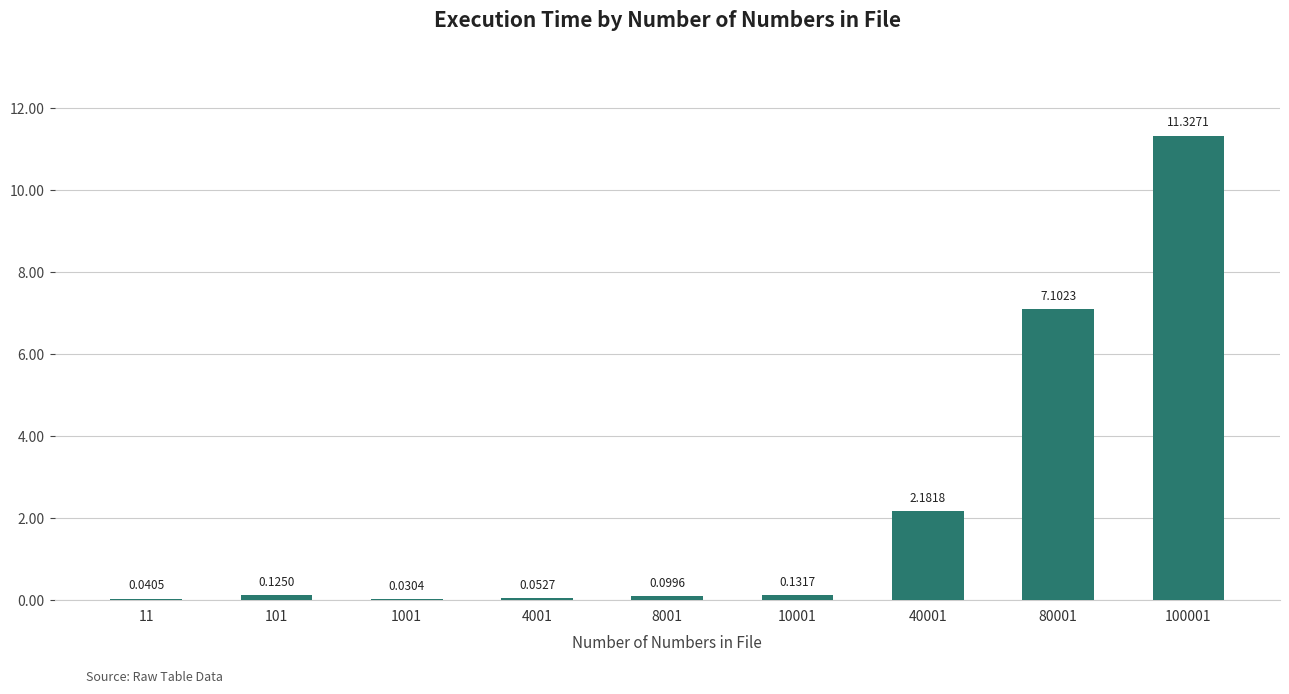

Where is the data nearest to the value 5?

80001